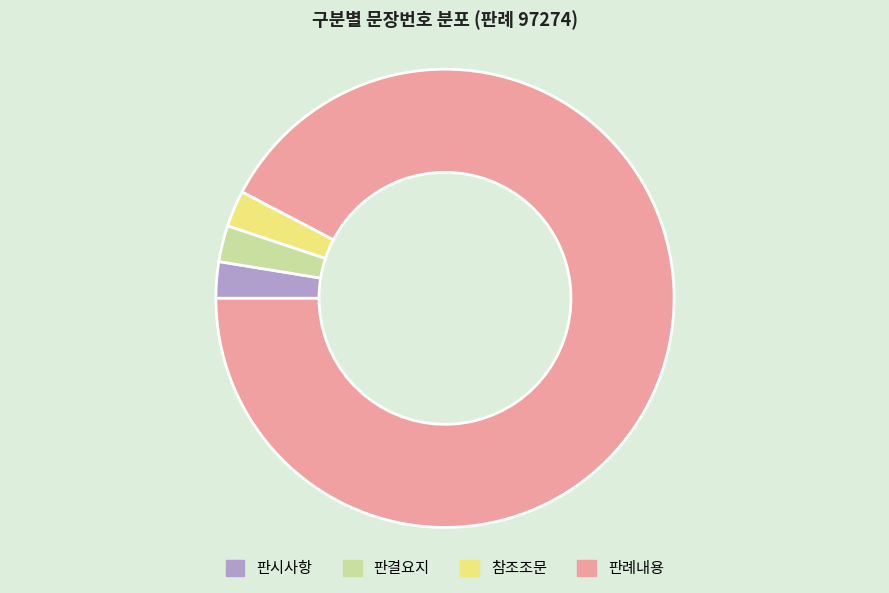

True or false: 판시사항 accounts for 14% of the total.

False